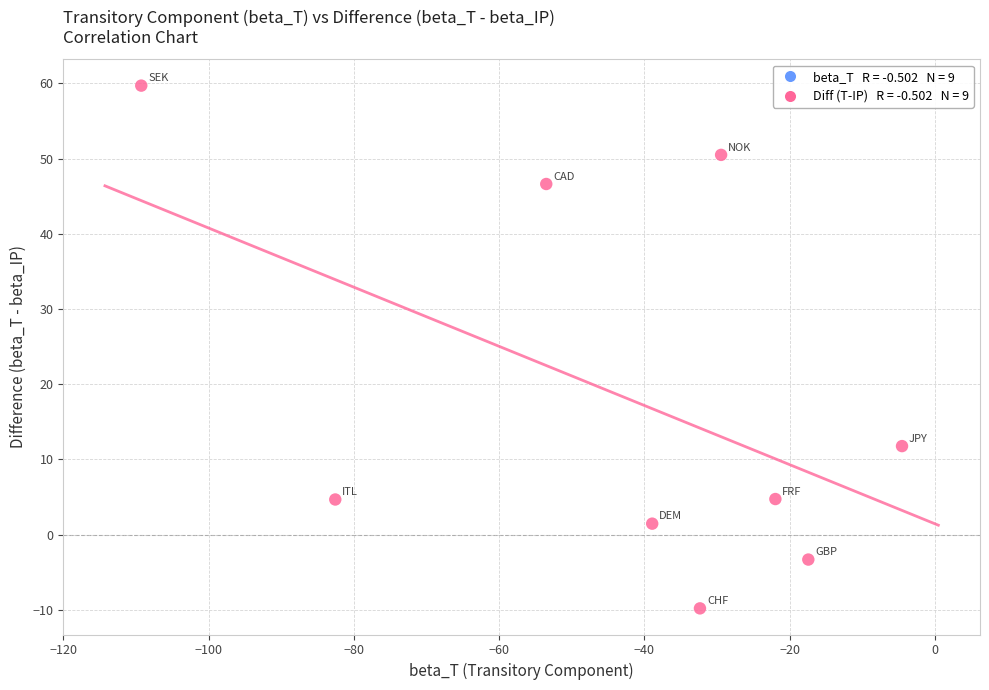

What Y value in the scatter plot is closest to 24?

11.8